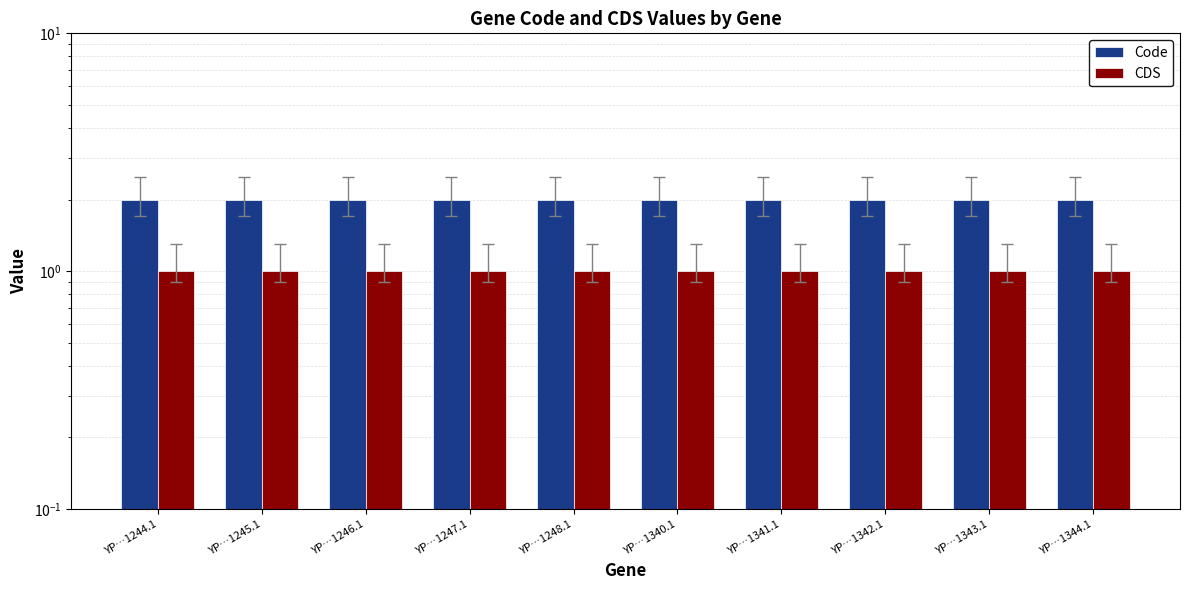

How many groups of bars are there?

10